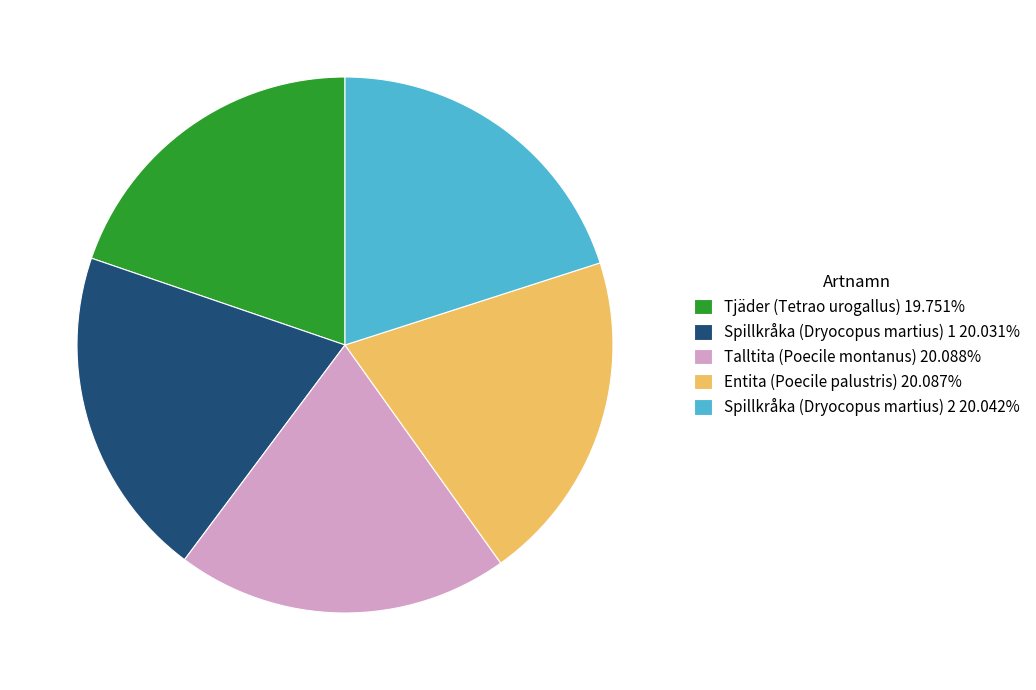

Is Tjäder (Tetrao urogallus) 19.751% the majority of the pie?

No